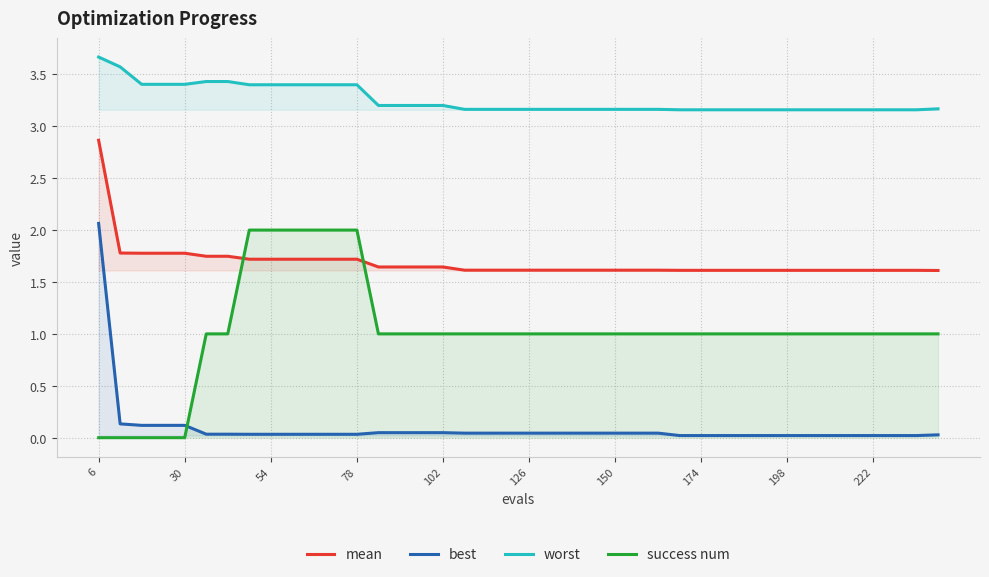

At which category is the sum across all series the highest?

6